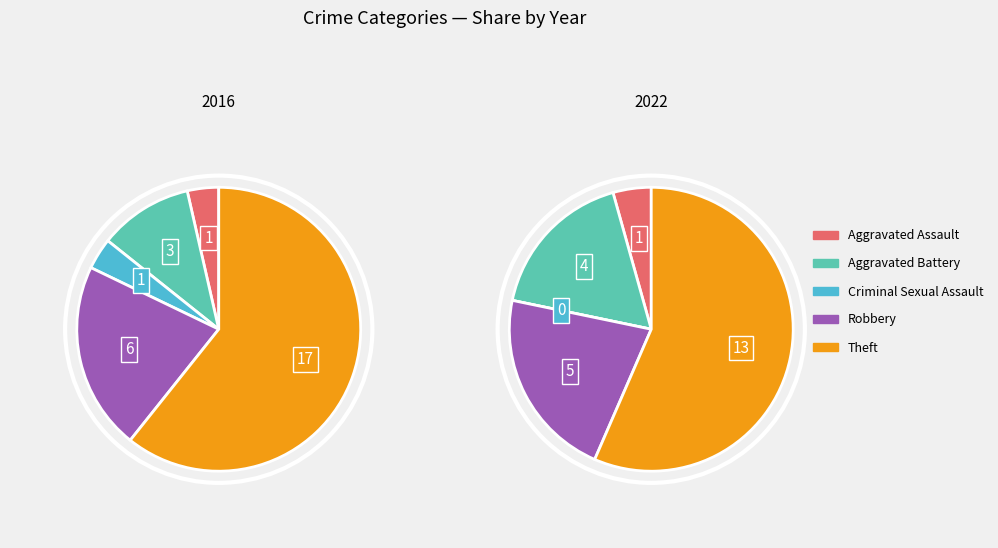

How many segments does this pie chart have?

5